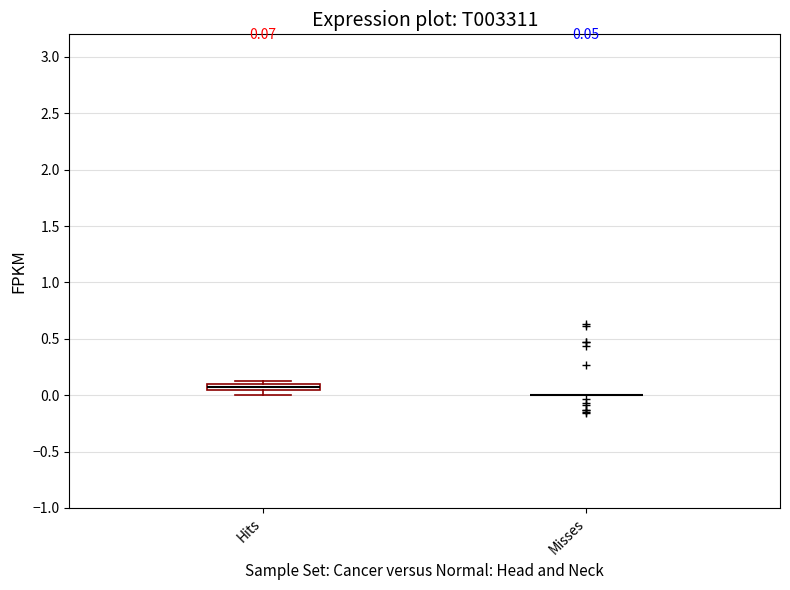

Comparing the boxes themselves (not the whiskers), which one is the tallest?

Hits